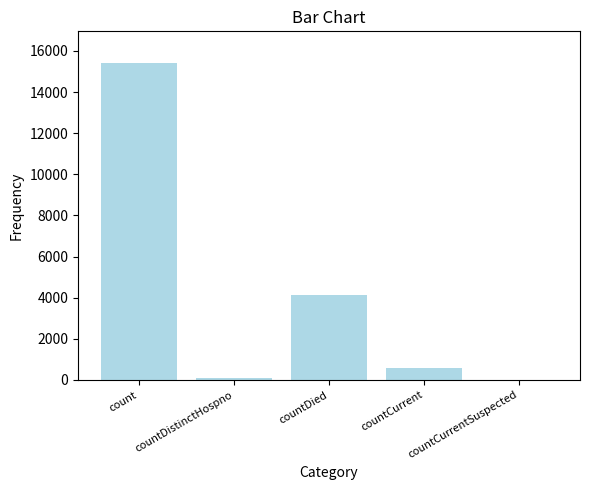

What is the approximate value at countDistinctHospno, to the nearest 10?

80